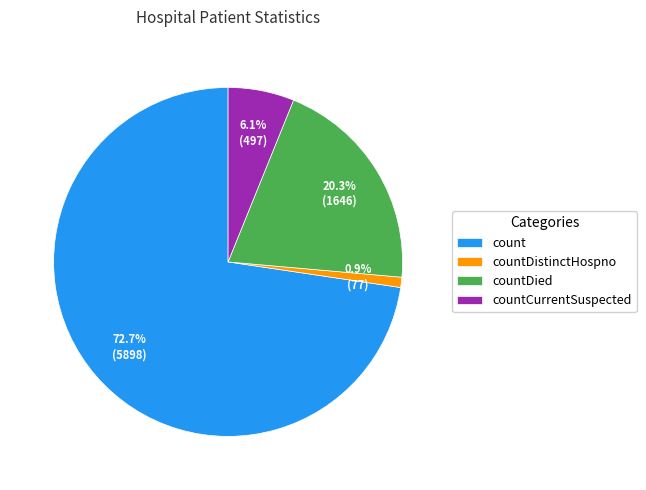

Is the sum of countDistinctHospno and countDied greater than half?

No